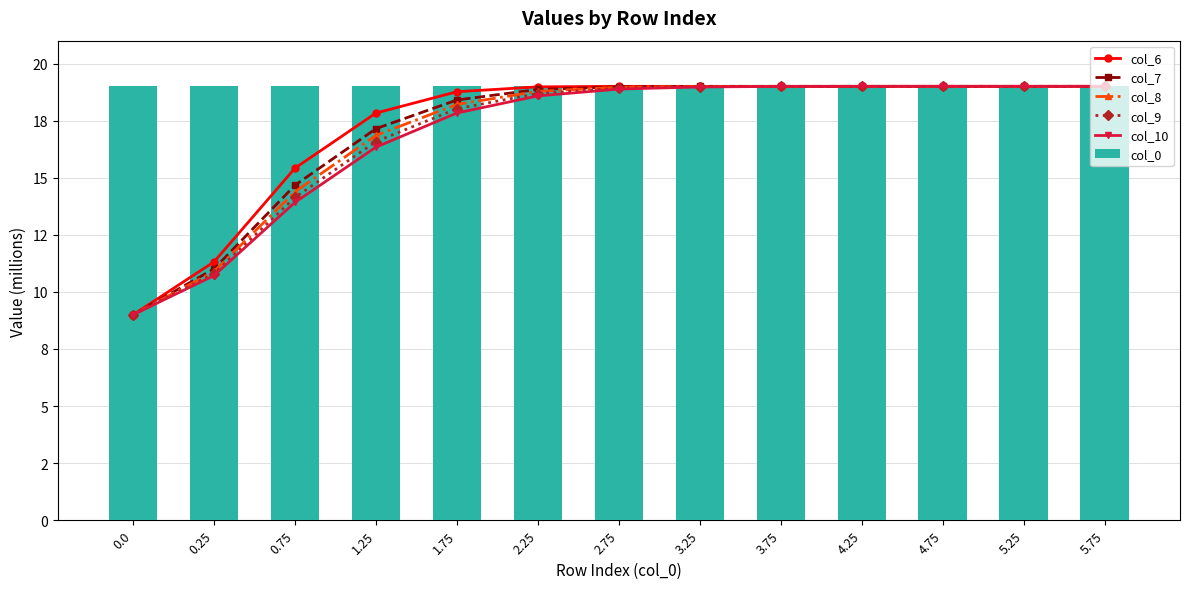

Count the number of data series in this chart.

6